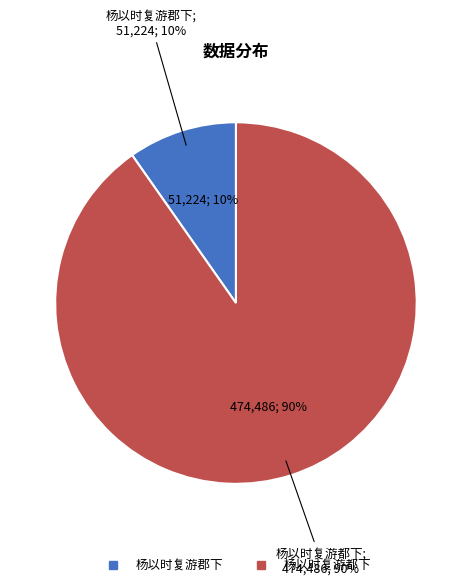

To the nearest percent, what portion does 杨以时复游都下 represent?

90%